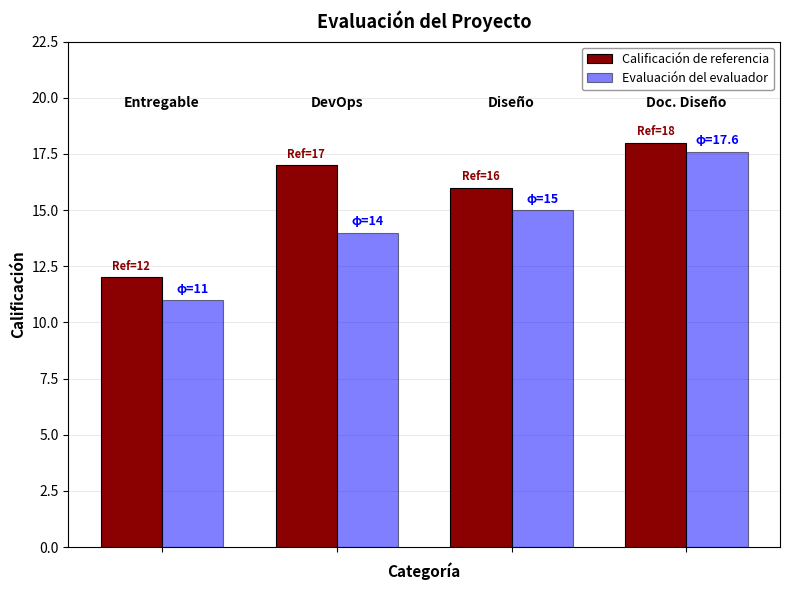

Which series has the largest range (max minus min)?

Evaluación del evaluador